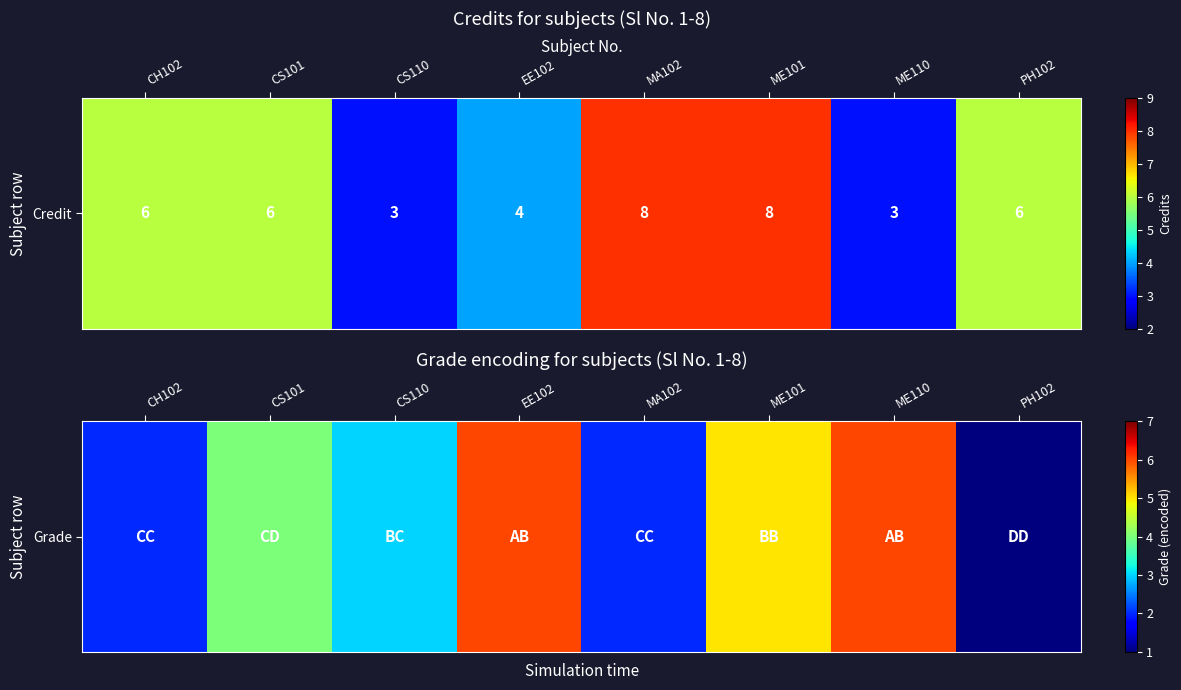

Is it true that the value at EE102 is 6?

True